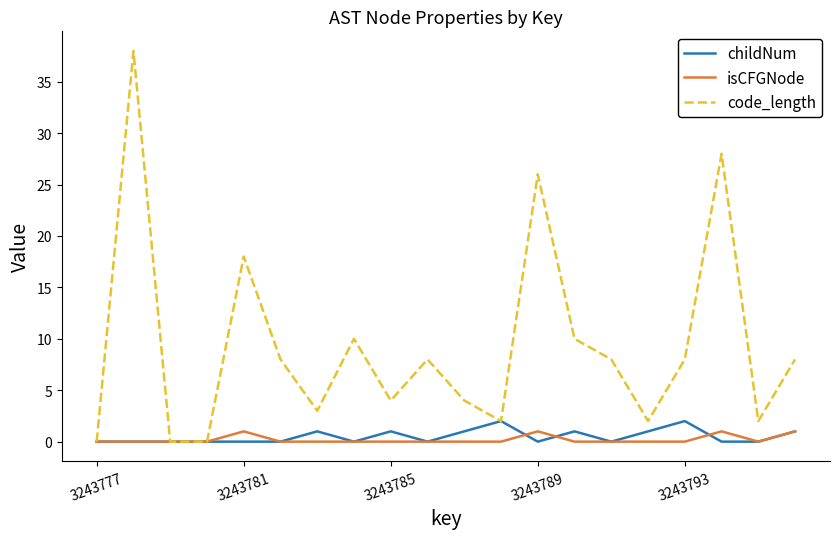

How many lines are shown in the chart?

3